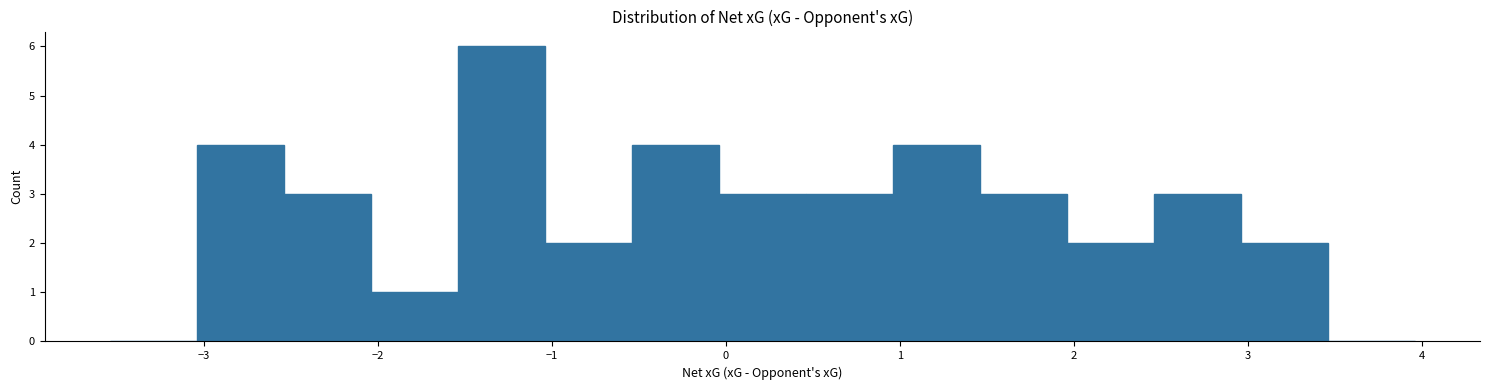

Reading left to right, transcribe this chart: for each bar, give the range it covers on the x-axis and its height. Neither the bar edges nor the heights are printed on the chart, so give them approximately, as read against the axes.

-3.54 to -3.04: 0
-3.04 to -2.54: 4
-2.54 to -2.04: 3
-2.04 to -1.54: 1
-1.54 to -1.04: 6
-1.04 to -0.54: 2
-0.54 to -0.04: 4
-0.04 to 0.46: 3
0.46 to 0.96: 3
0.96 to 1.46: 4
1.46 to 1.96: 3
1.96 to 2.46: 2
2.46 to 2.96: 3
2.96 to 3.46: 2
3.46 to 3.96: 0